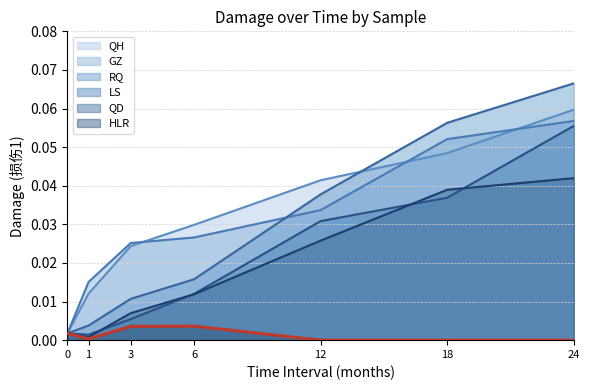

Does the chart display data point markers on the line(s)?

No